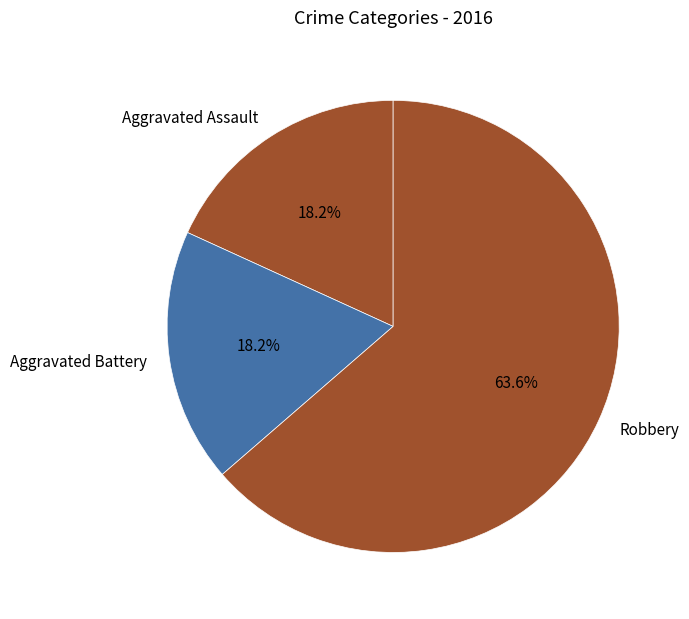

To the nearest percent, what is the average slice percentage?

33%